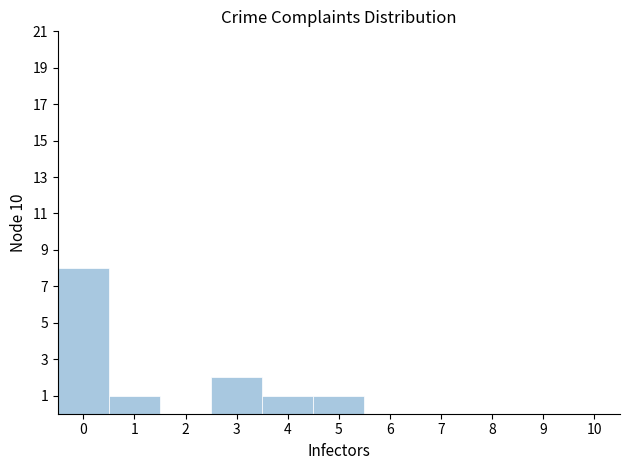

Reading left to right, list every bar in this chart as the range it spans on the x-axis followed by its height. The values are not printed on the chart, so give them approximately, as read against the axis.

-0.5 to 0.5: 8
0.5 to 1.5: 1
1.5 to 2.5: 0
2.5 to 3.5: 2
3.5 to 4.5: 1
4.5 to 5.5: 1